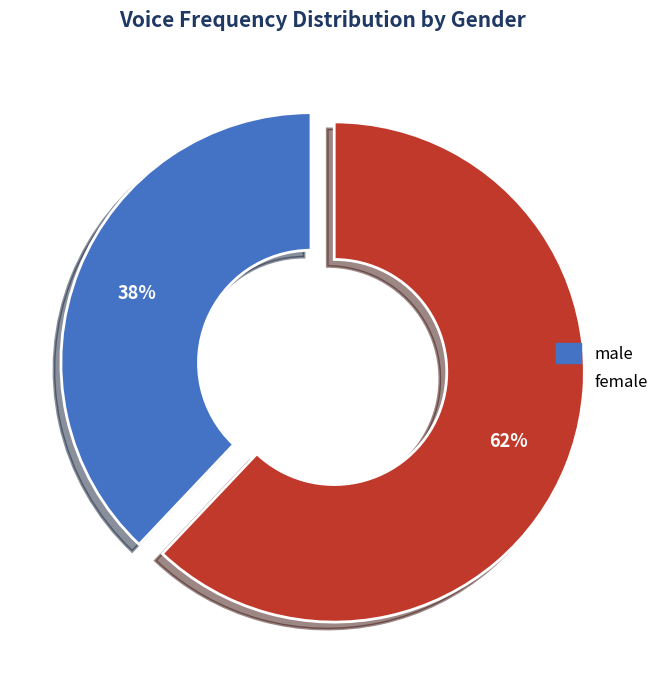

To the nearest percent, what is the difference between the largest and smallest slice percentages?

24%